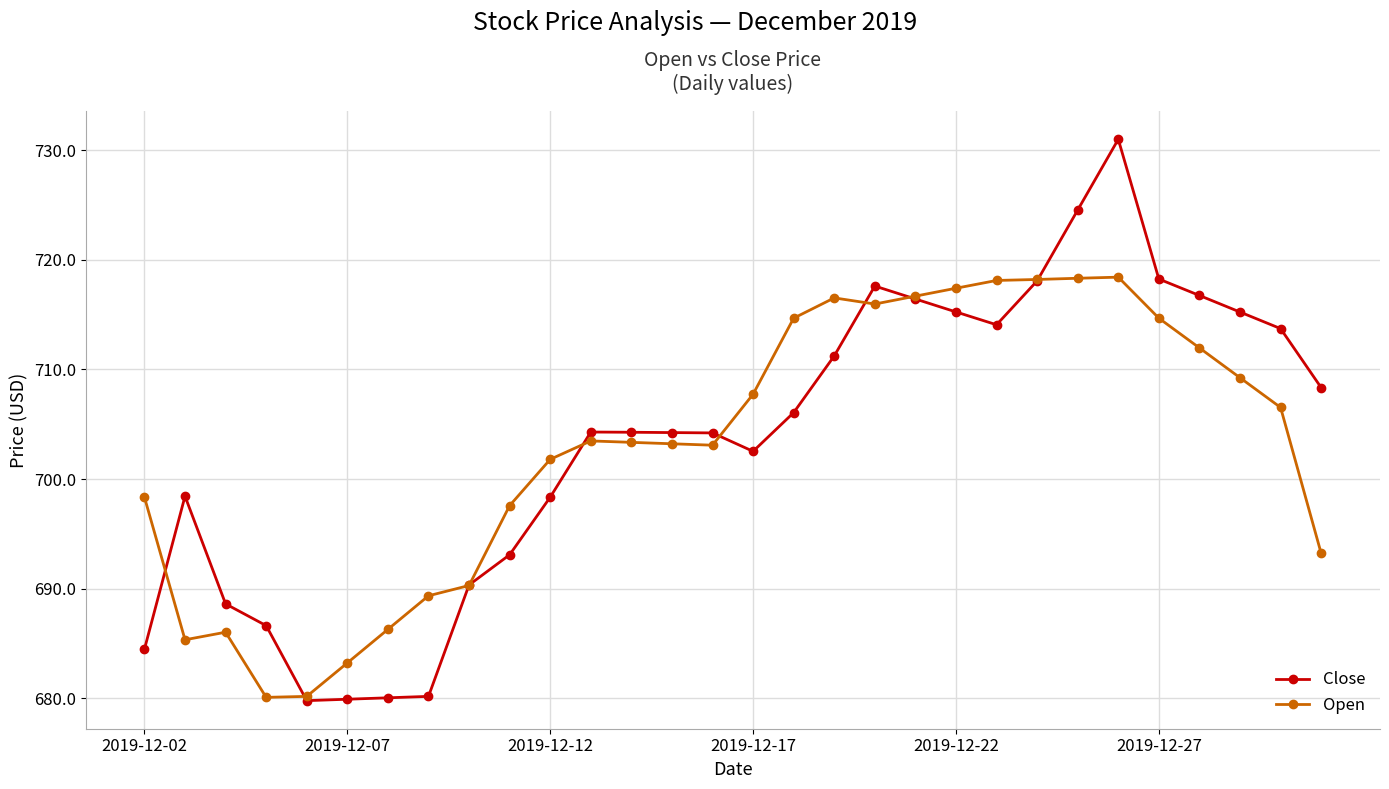

List the series in order of their peak value, highest first.

Close, Open